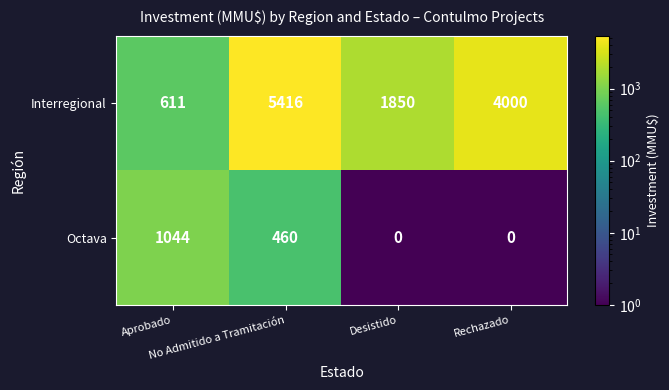

List the series in order of their overall mean, lowest first.

Octava, Interregional